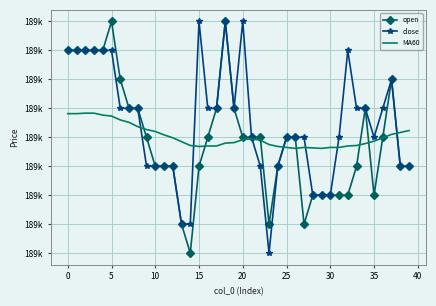

What are all the series names shown in the legend?

open, close, MA60